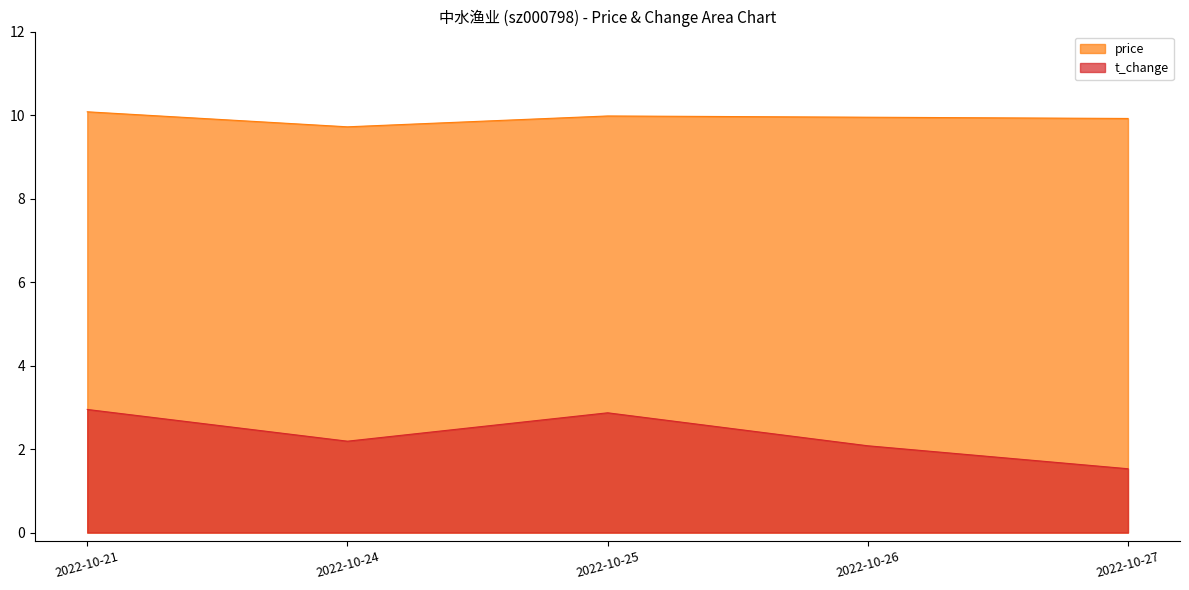

Where is the first local maximum for t_change?

2022-10-25